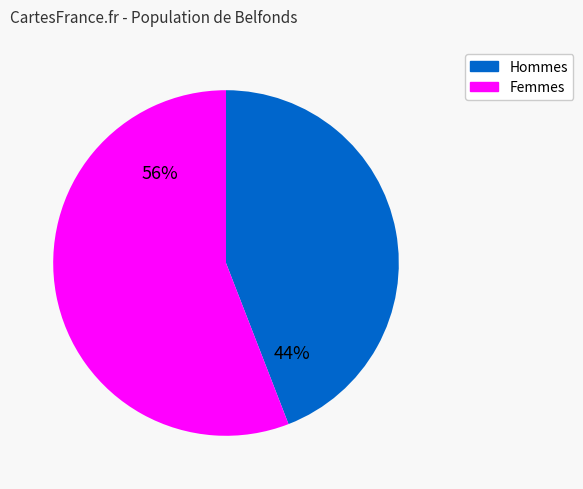

Do Hommes and Femmes together represent more than half of the pie?

Yes